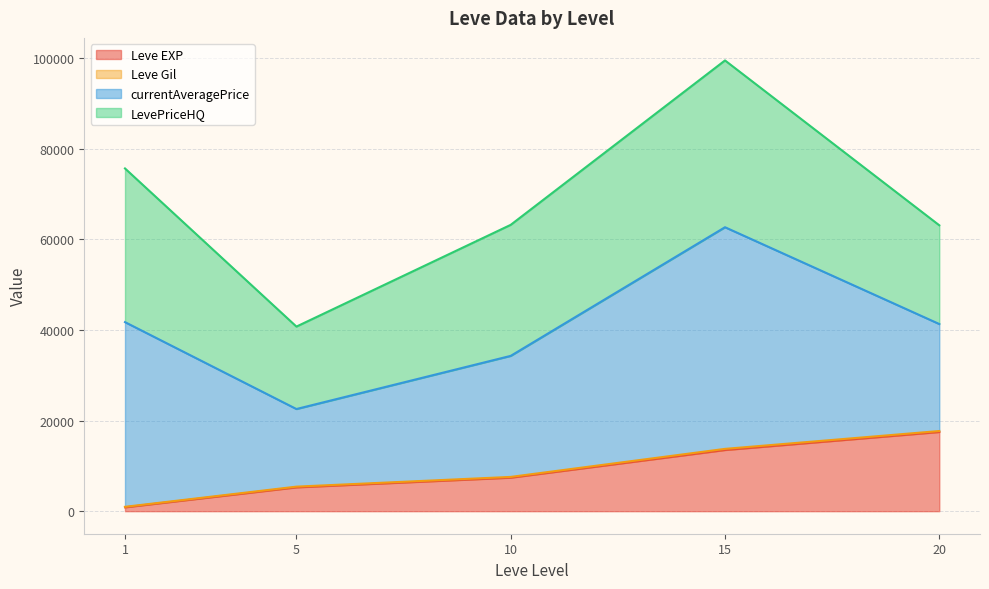

The value of Leve EXP at 15 is 4206.5. True or false?

False